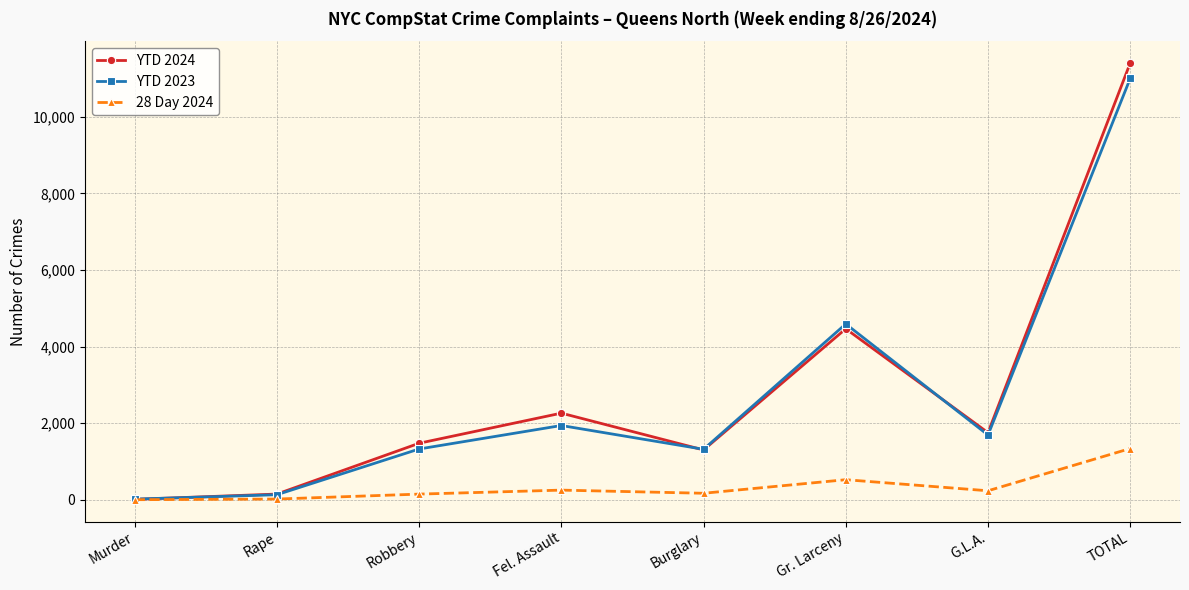

How many interior local peaks does the YTD 2024 series have?

2